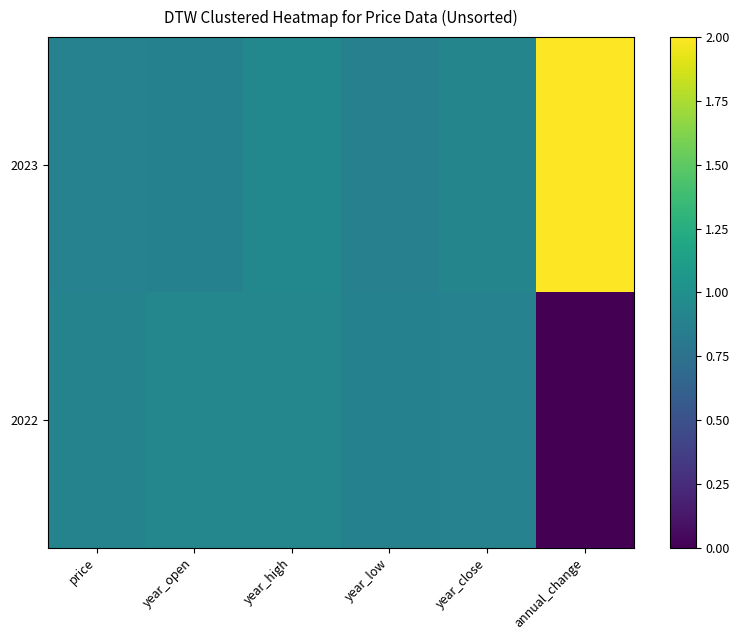

How many distinct data groups are displayed?

2